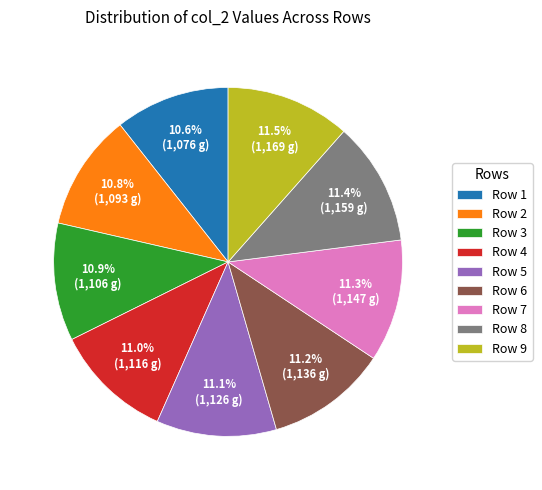

To the nearest percent, what is the difference between the largest and smallest slice percentages?

1%